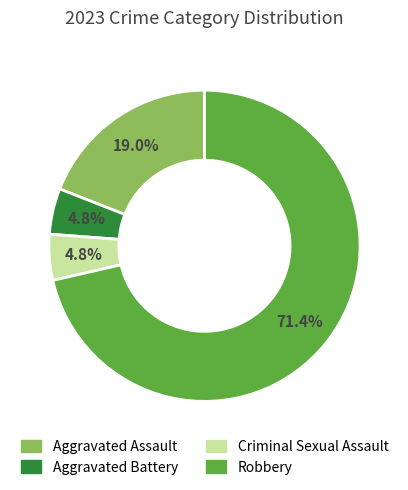

To the nearest percent, what is the difference between the largest and smallest slice percentages?

67%